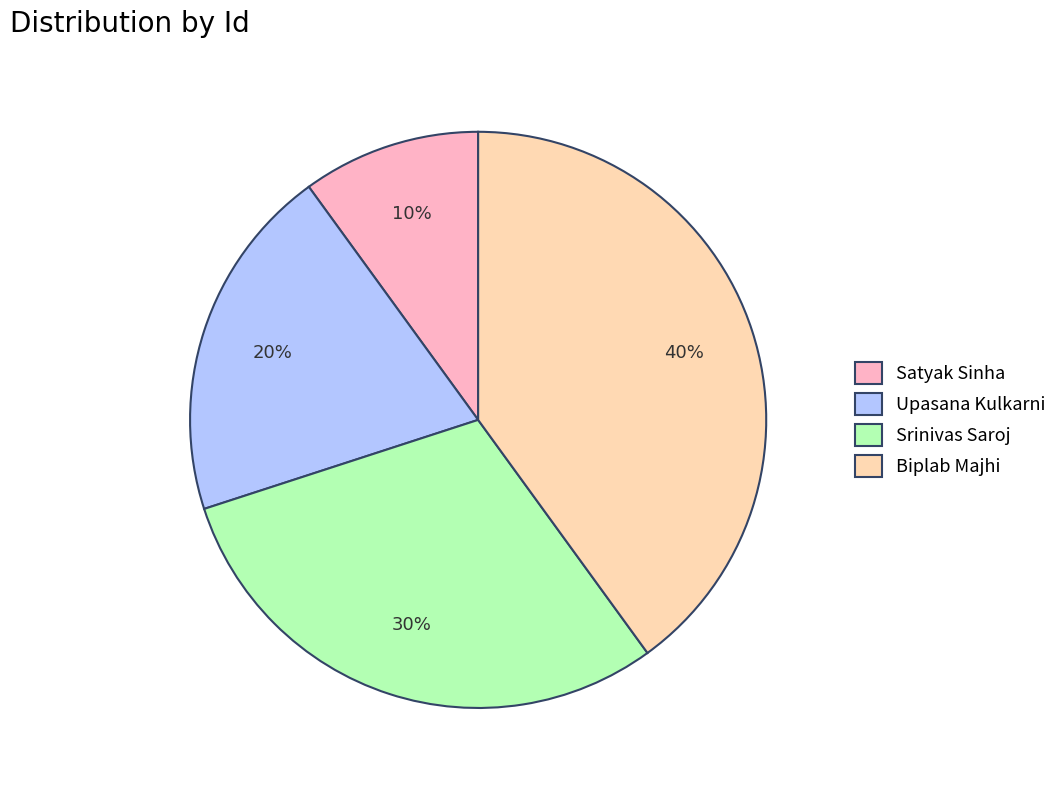

How many slices are in this pie chart?

4